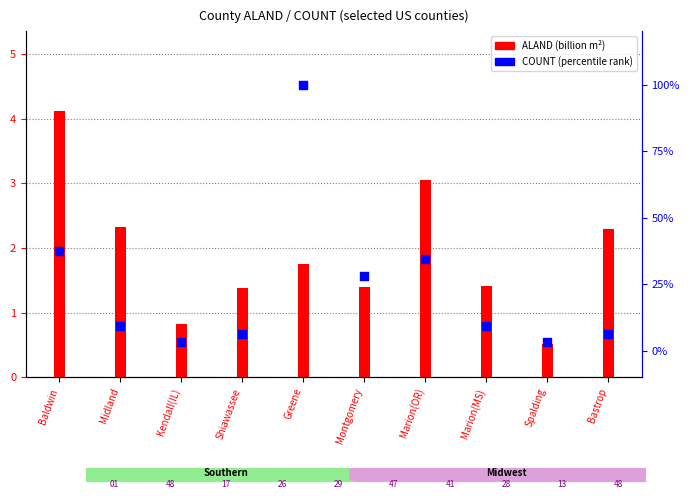

At which category is the sum across all series the highest?

Greene